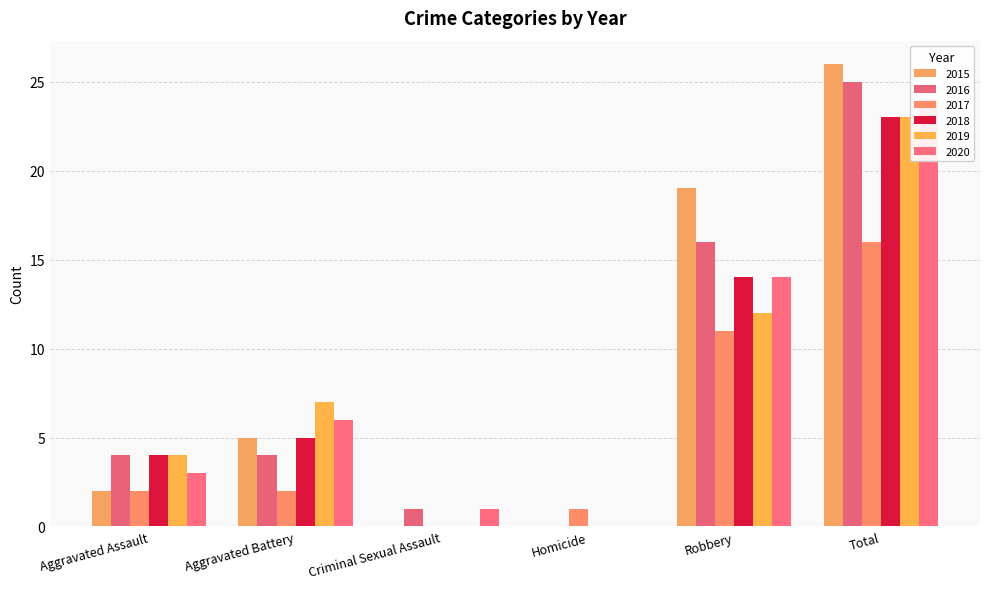

Reading left to right, extract all data points from this chart.

2015: Aggravated Assault=2	Aggravated Battery=5	Criminal Sexual Assault=0	Homicide=0	Robbery=19	Total=26
2016: Aggravated Assault=4	Aggravated Battery=4	Criminal Sexual Assault=1	Homicide=0	Robbery=16	Total=25
2017: Aggravated Assault=2	Aggravated Battery=2	Criminal Sexual Assault=0	Homicide=1	Robbery=11	Total=16
2018: Aggravated Assault=4	Aggravated Battery=5	Criminal Sexual Assault=0	Homicide=0	Robbery=14	Total=23
2019: Aggravated Assault=4	Aggravated Battery=7	Criminal Sexual Assault=0	Homicide=0	Robbery=12	Total=23
2020: Aggravated Assault=3	Aggravated Battery=6	Criminal Sexual Assault=1	Homicide=0	Robbery=14	Total=24